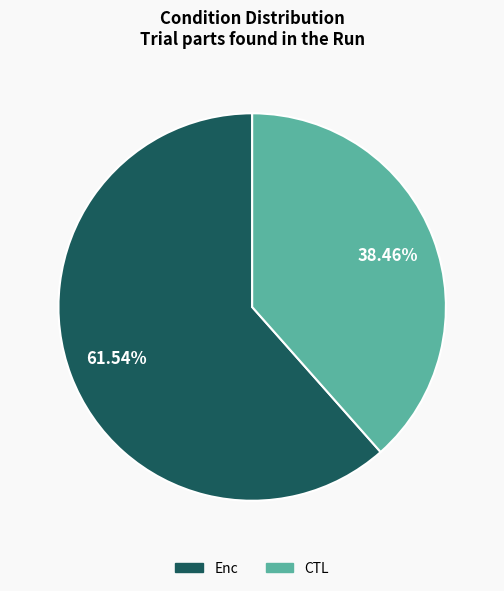

Which has a higher value, Enc or CTL?

Enc